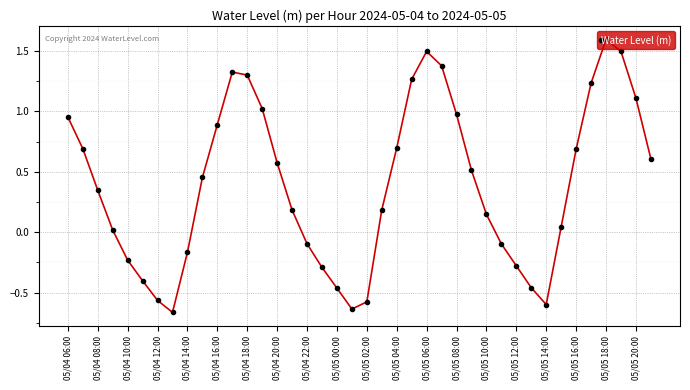

What is the difference between the second highest and second lowest values?

2.1